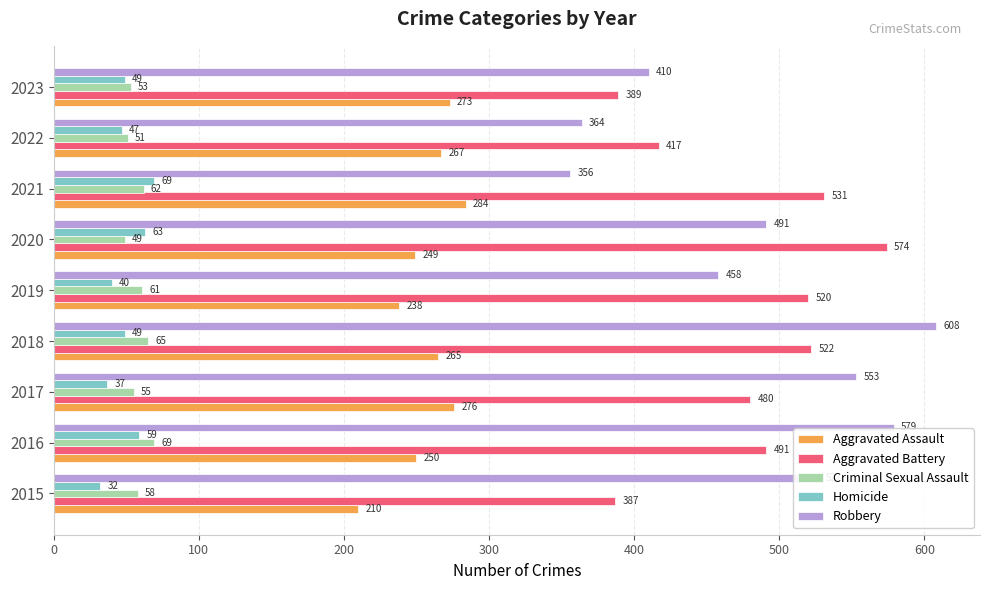

Which series has the largest range (max minus min)?

Robbery